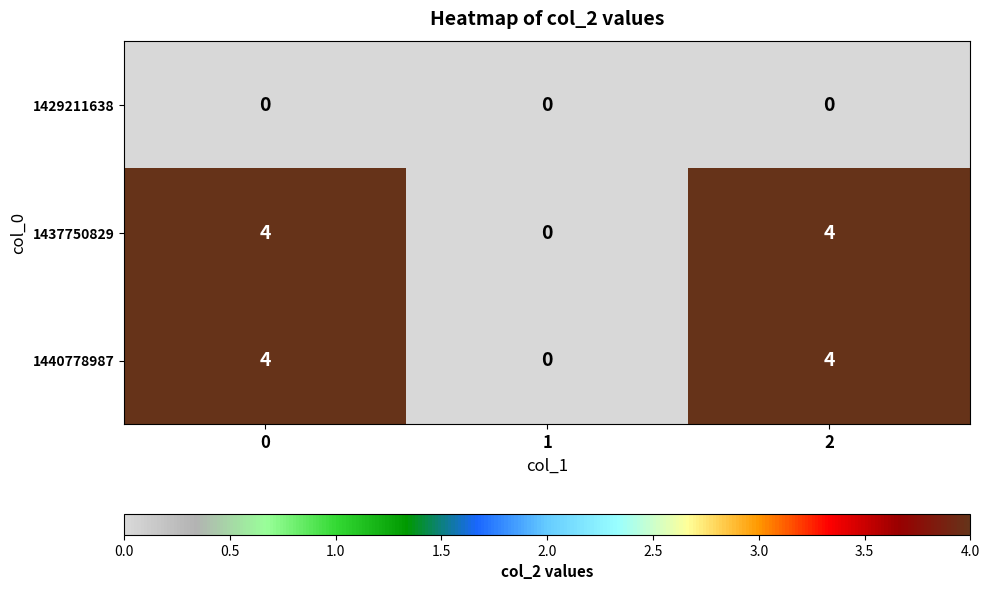

What is the sum of the 1437750829 values at 1 and 2?

4